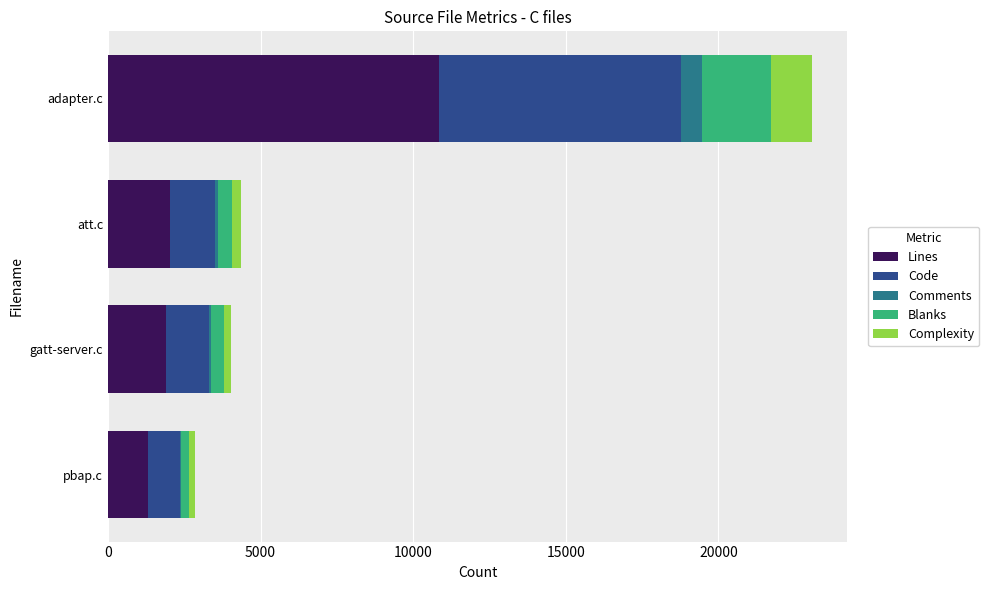

Is it true that Lines equals 2036 at att.c?

True